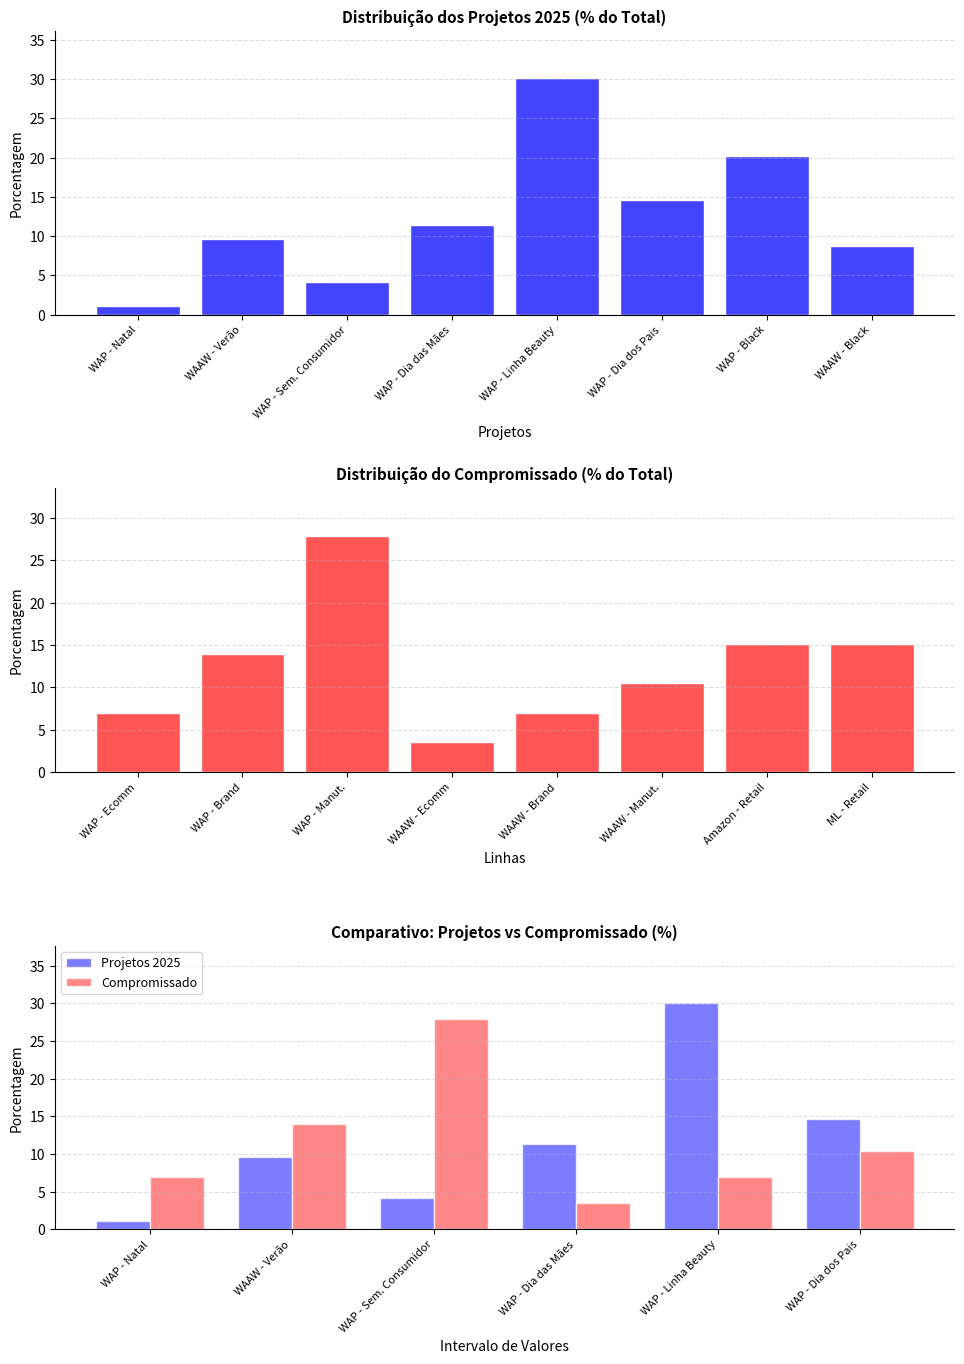

At which category does the chart reach its minimum across all series?

WAP - Natal